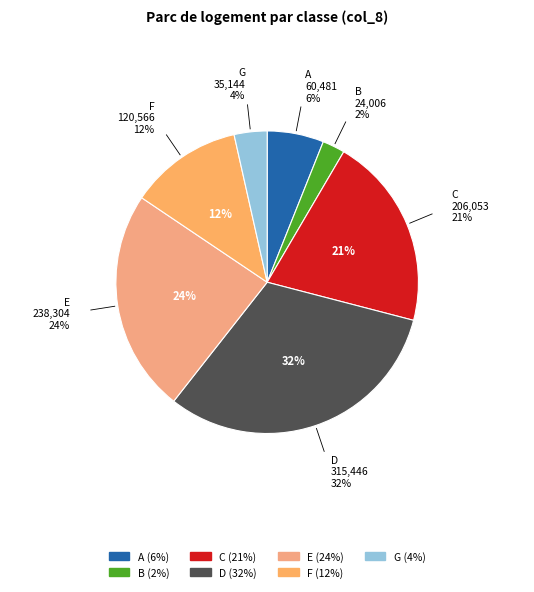

Count the number of slices in the pie.

7